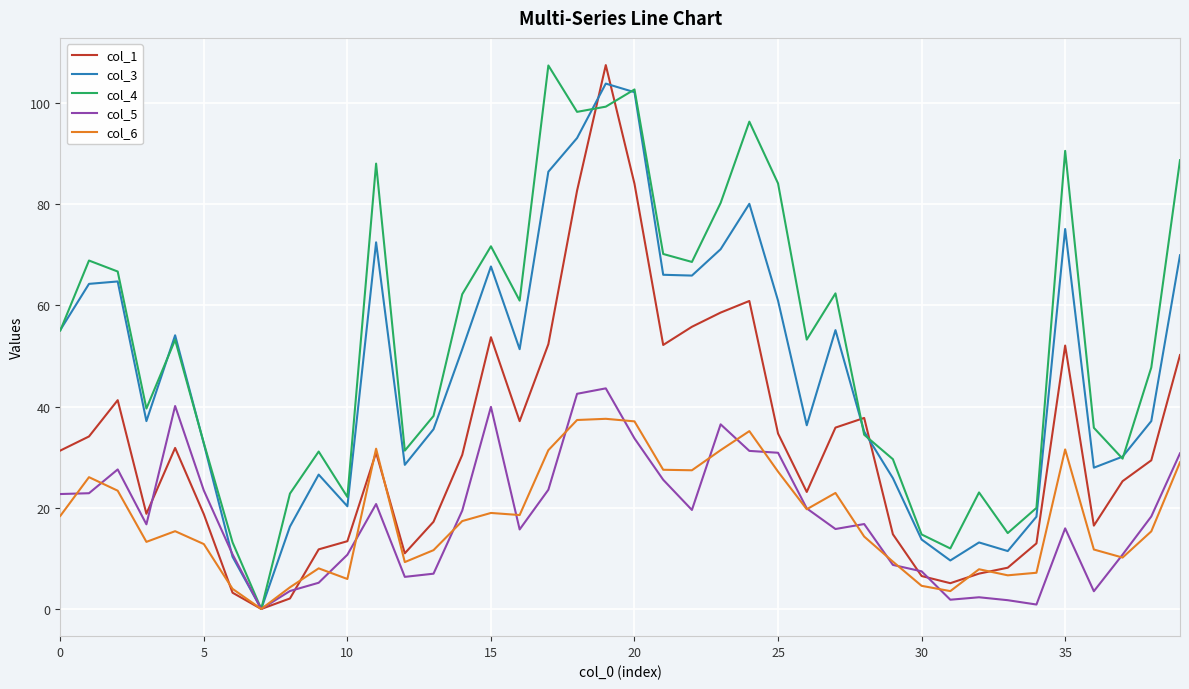

How many values in col_1 are above zero?

39